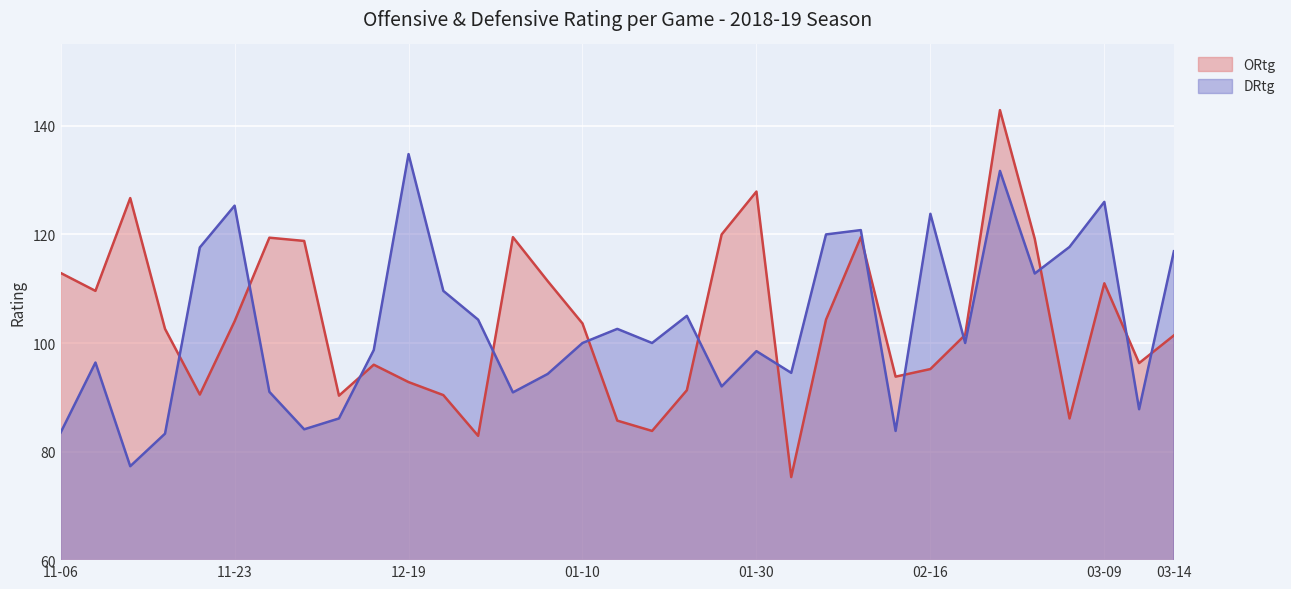

Where is ORtg nearest to the value 109?

2018-11-09